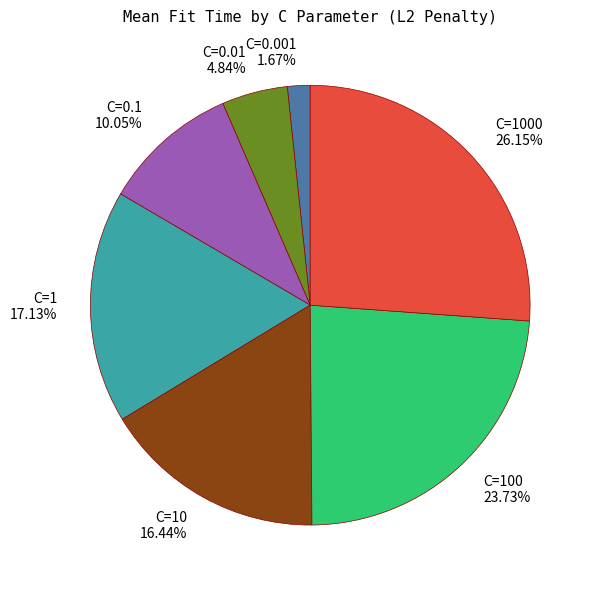

Is there a majority slice in this chart?

No